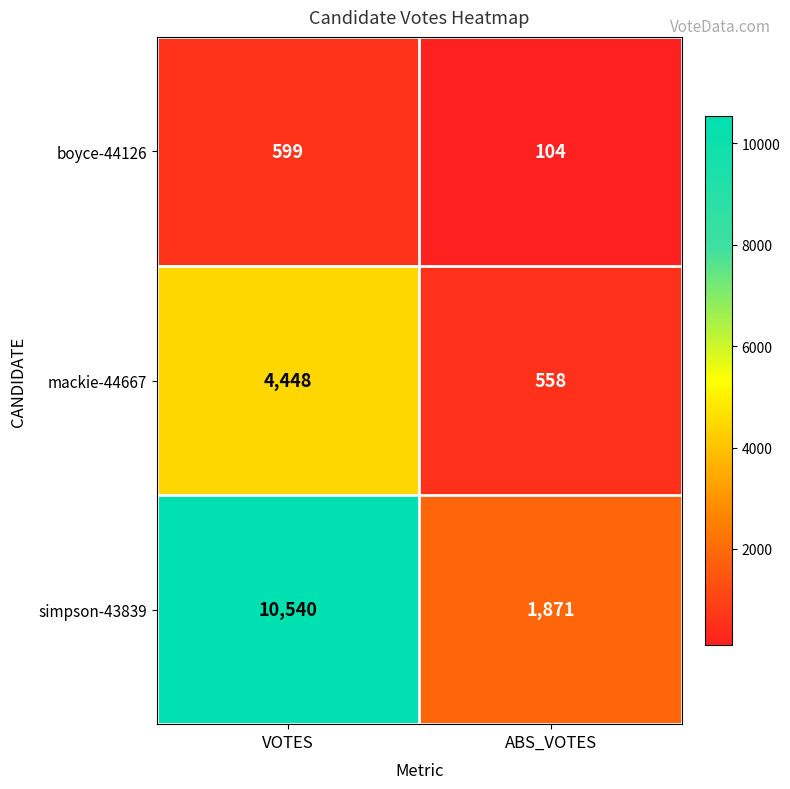

Which series has the largest range (max minus min)?

simpson-43839